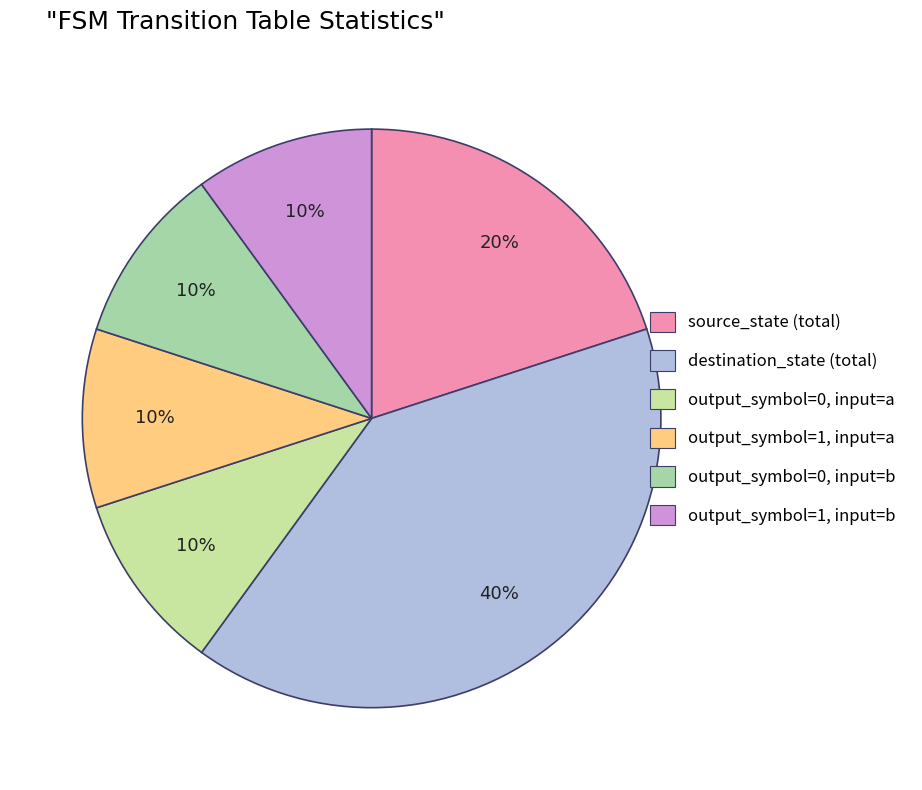

Rank the categories by value from highest to lowest.

destination_state (total), source_state (total), output_symbol=0, input=a, output_symbol=1, input=a, output_symbol=0, input=b, output_symbol=1, input=b